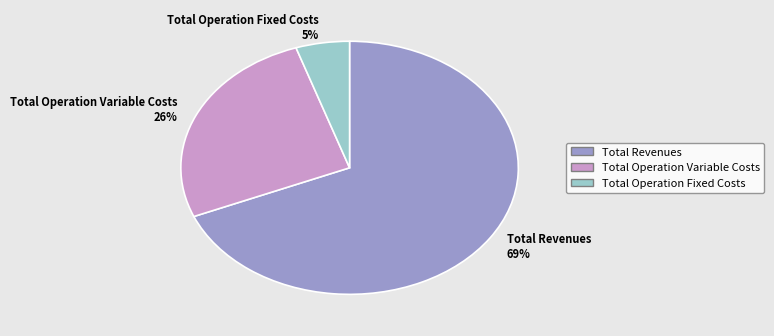

To the nearest percent, what percentage of the pie is Total Operation Fixed Costs?

5%